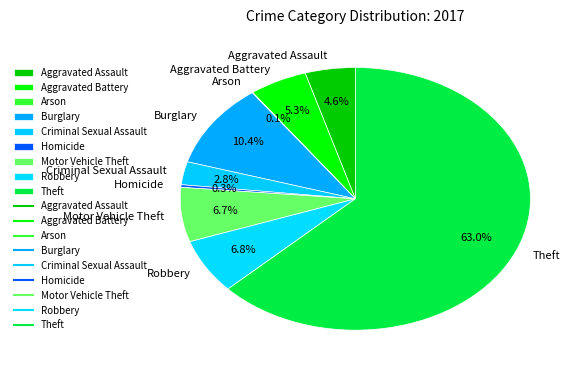

Which has a higher value, Motor Vehicle Theft or Aggravated Battery?

Motor Vehicle Theft